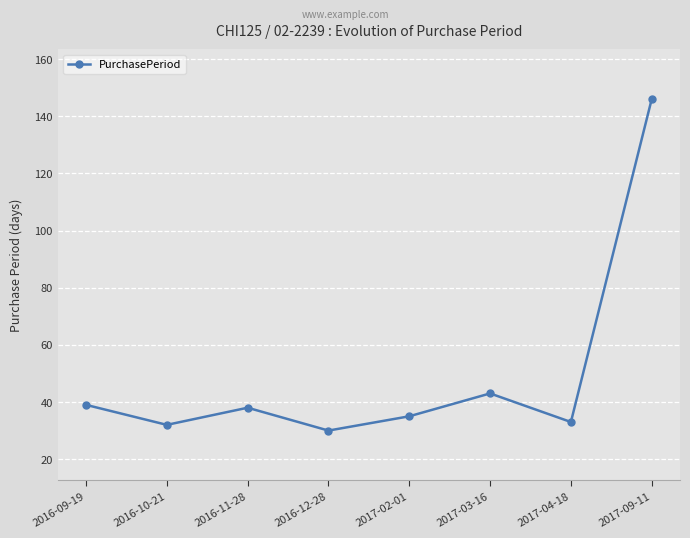

How many series are shown in this chart?

1